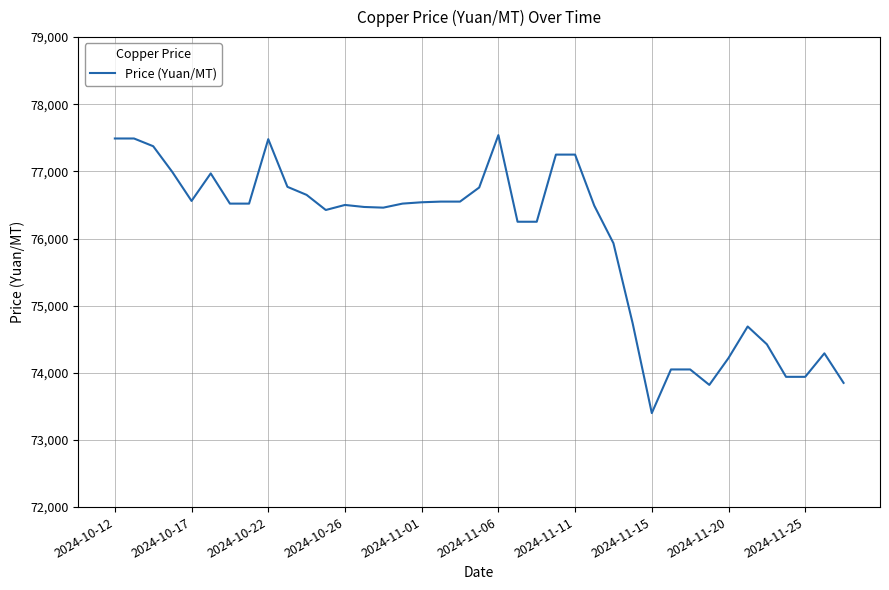

What is the maximum value shown in the chart?

77540